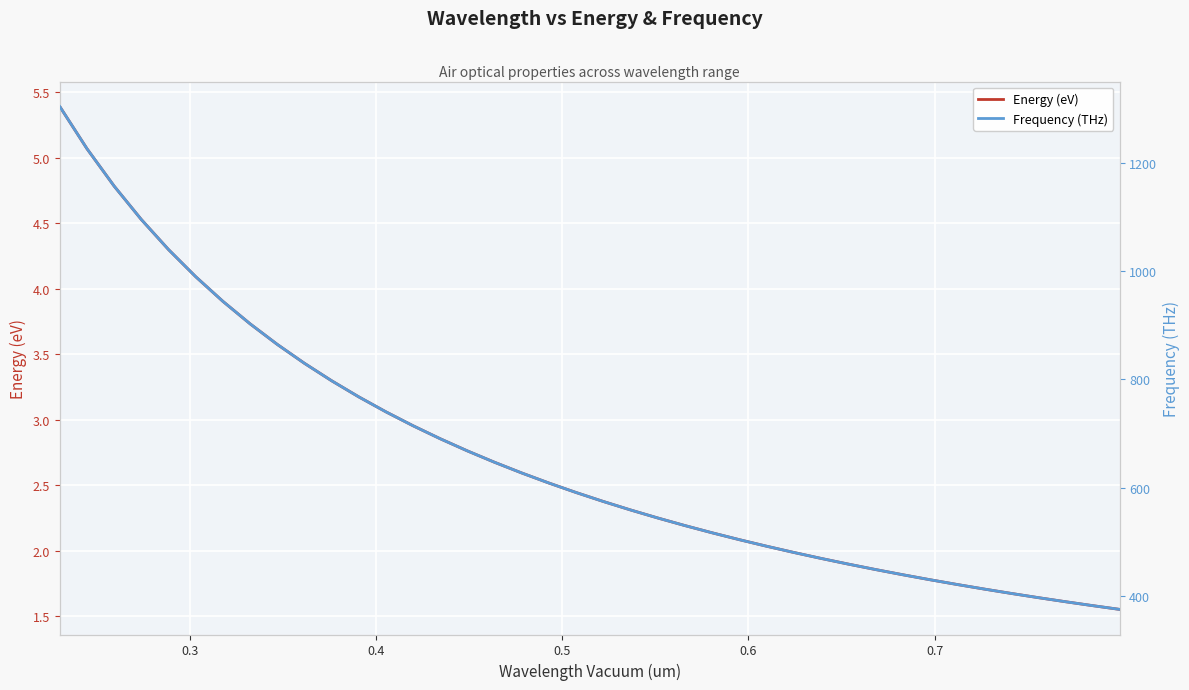

How many lines are shown in the chart?

2